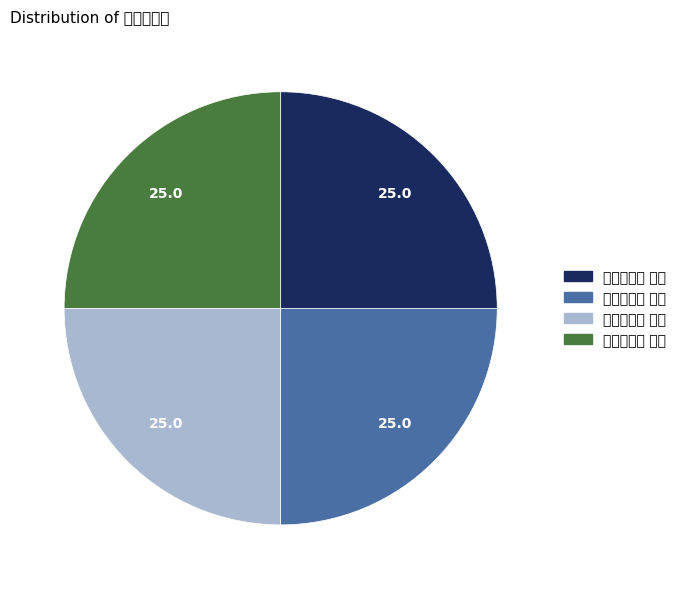

What is the largest slice in the pie chart?

宿山中绝句 其四